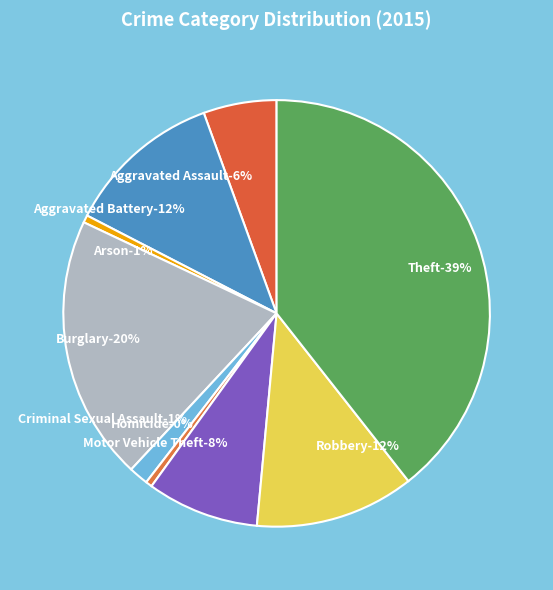

How many segments does this pie chart have?

9